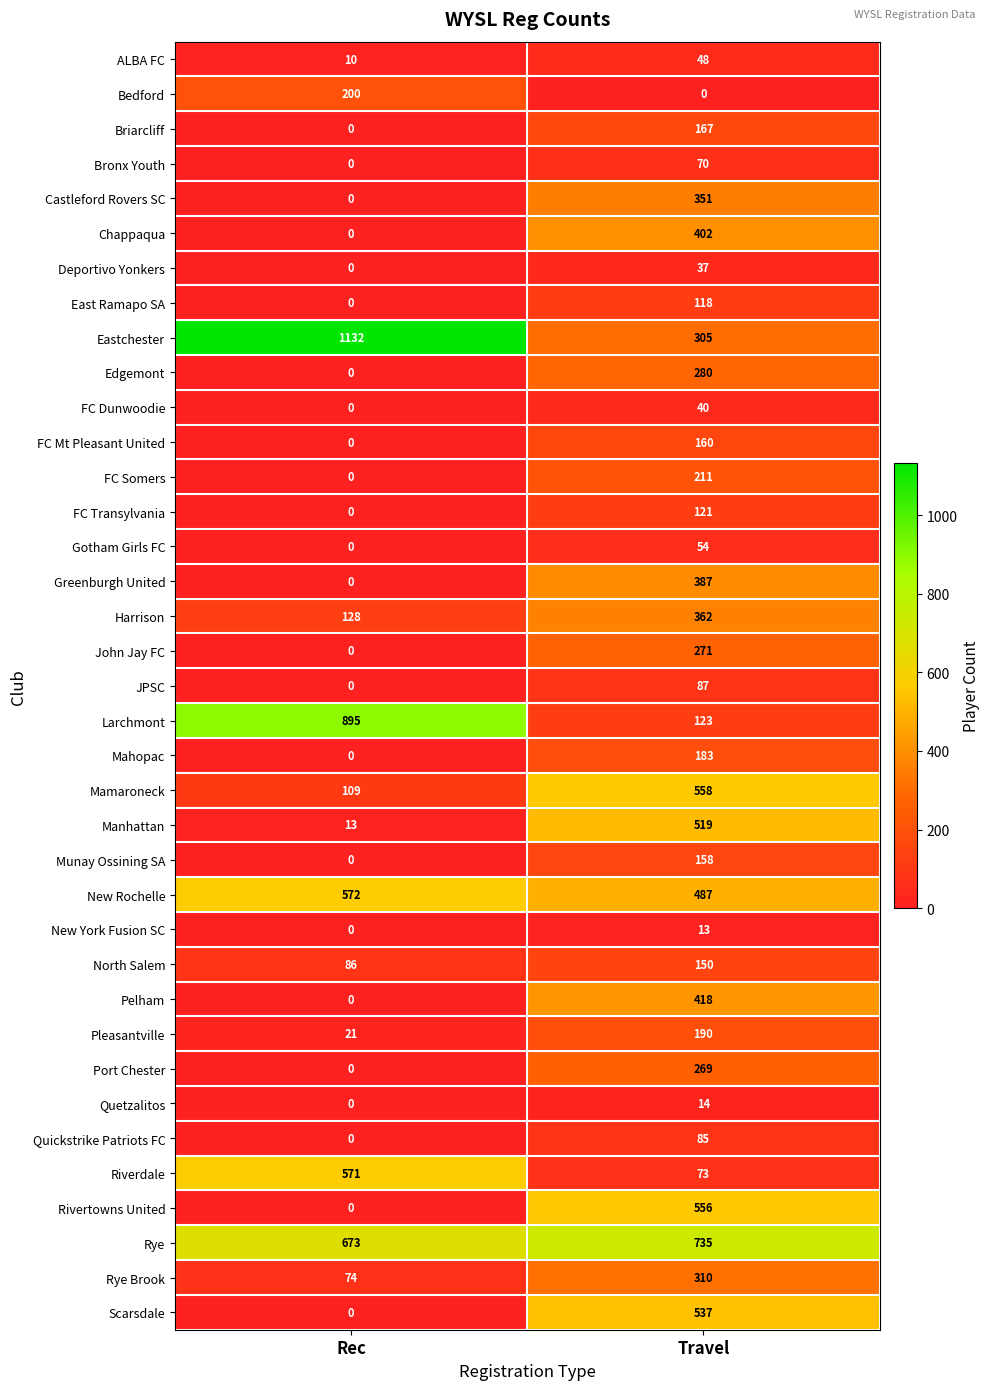

The value of Bedford at Travel is 0. True or false?

True